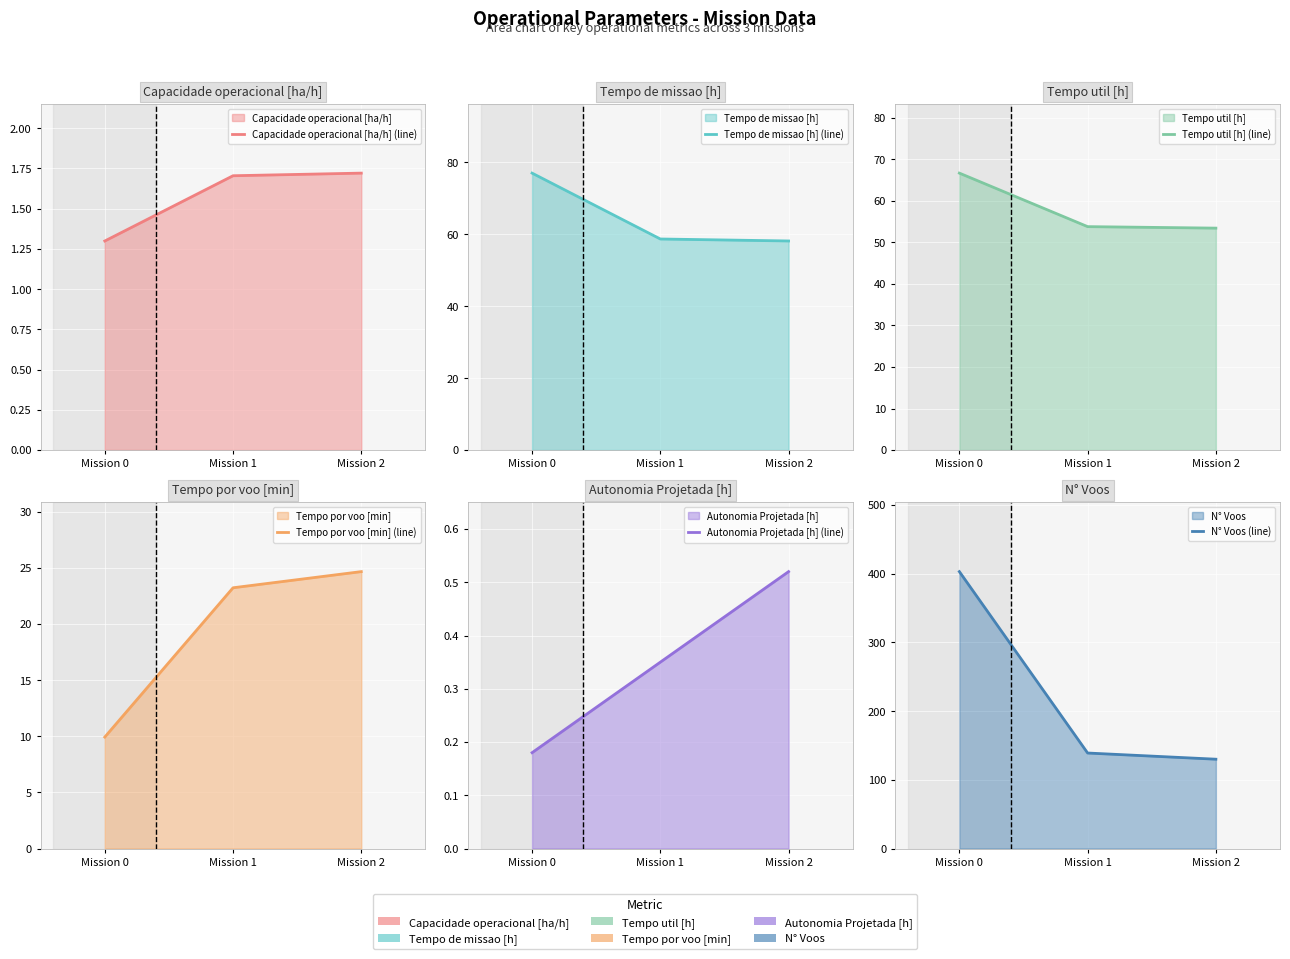

Which label corresponds to the largest value in the chart?

Mission 0